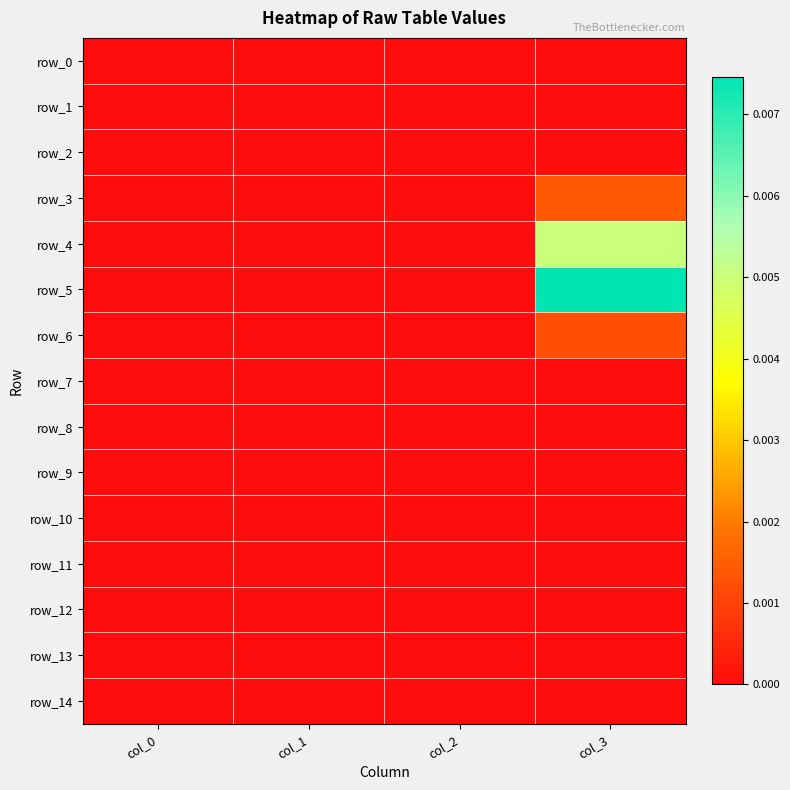

At how many categories does at least one series exceed 0?

1